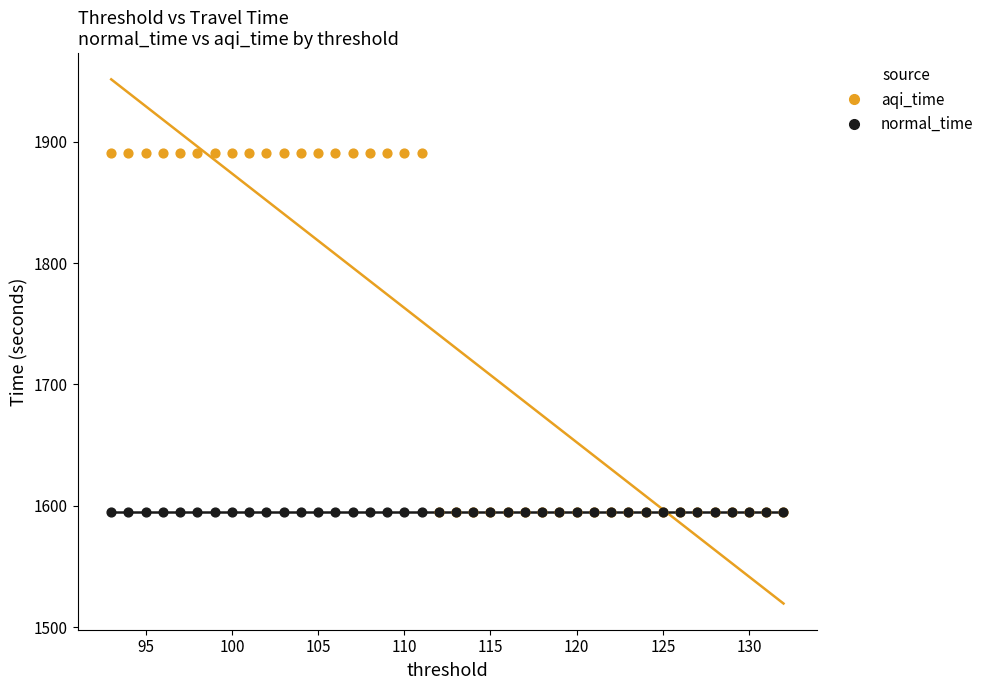

What are all the series names shown in the legend?

aqi_time, normal_time